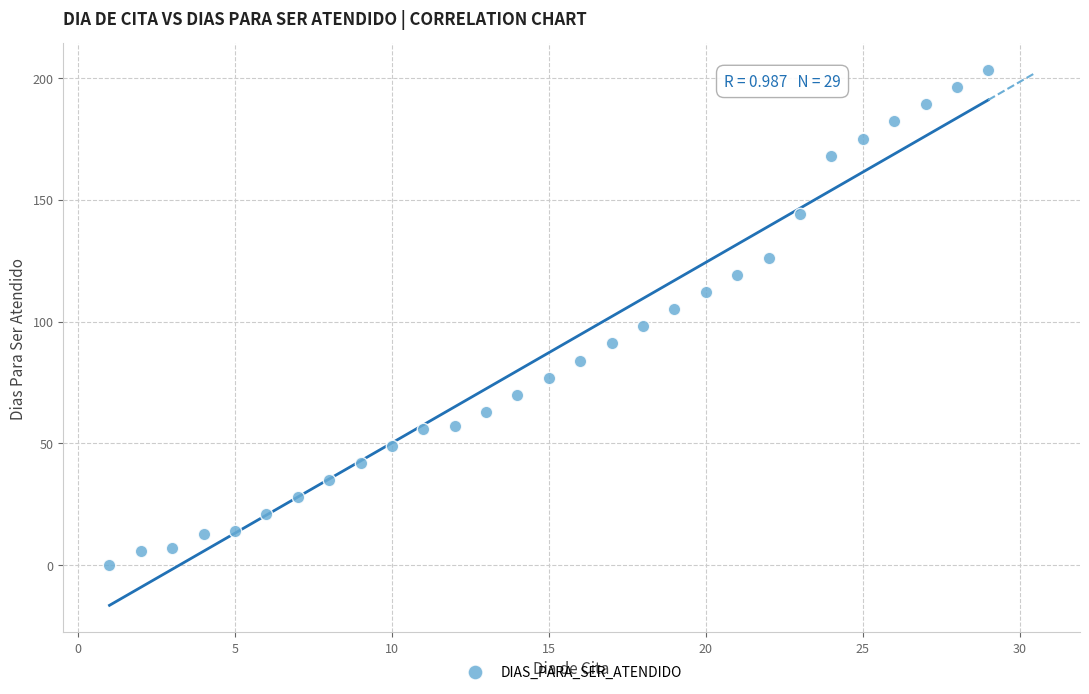

What is the range of Y values (max minus min)?

203